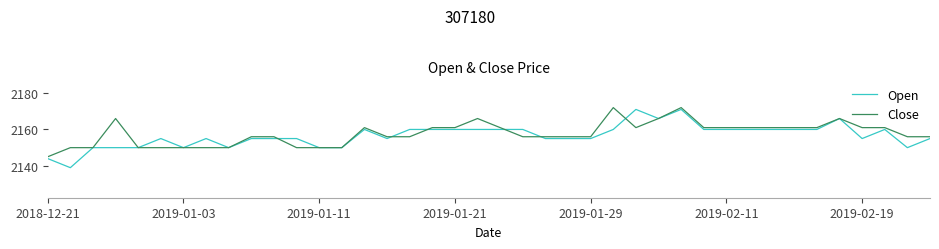

Count the number of categories in the chart.

40